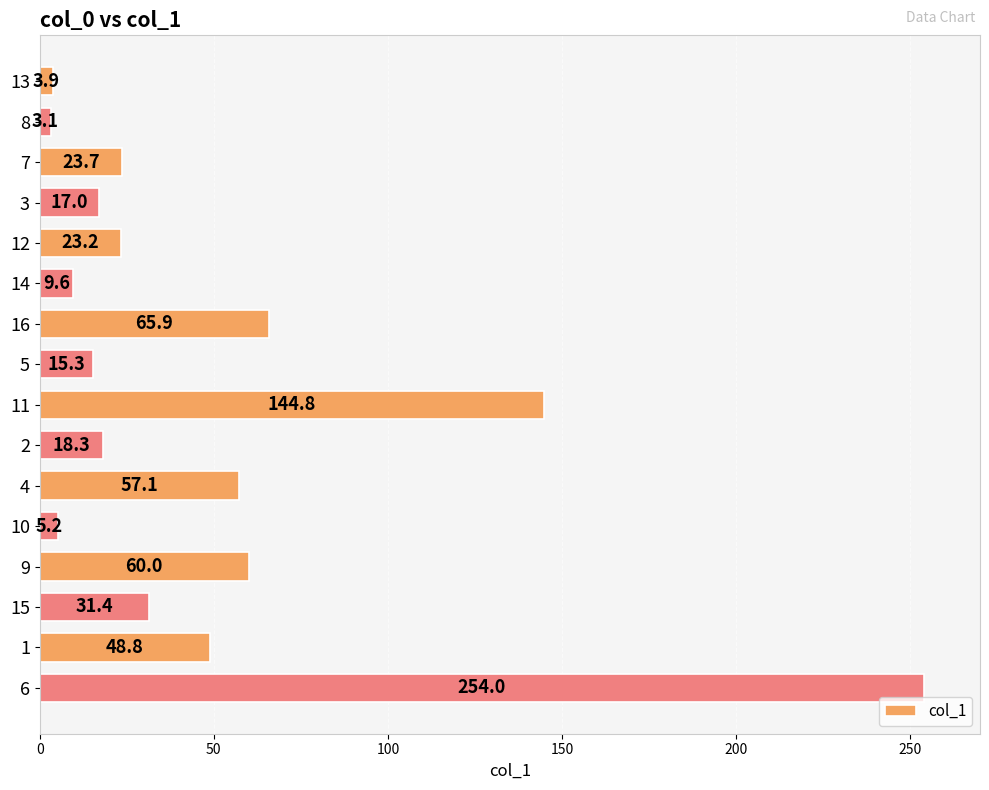

List the labels in order of value, smallest first.

8, 13, 10, 14, 5, 3, 2, 12, 7, 15, 1, 4, 9, 16, 11, 6